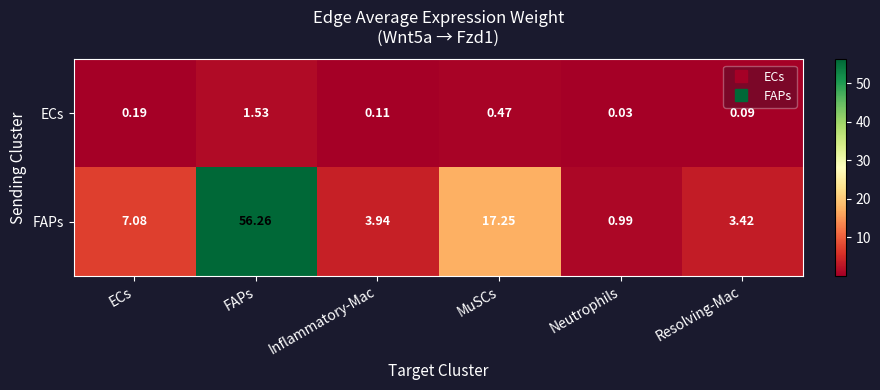

At which category is the sum across all series the highest?

FAPs